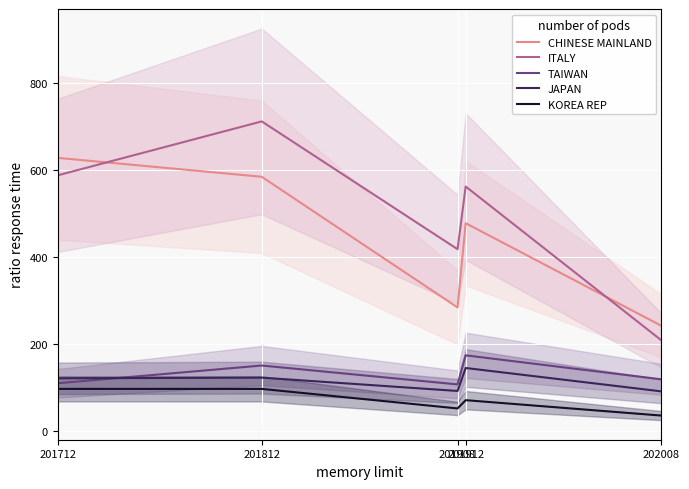

True or false: ITALY and JAPAN cross at least once.

False